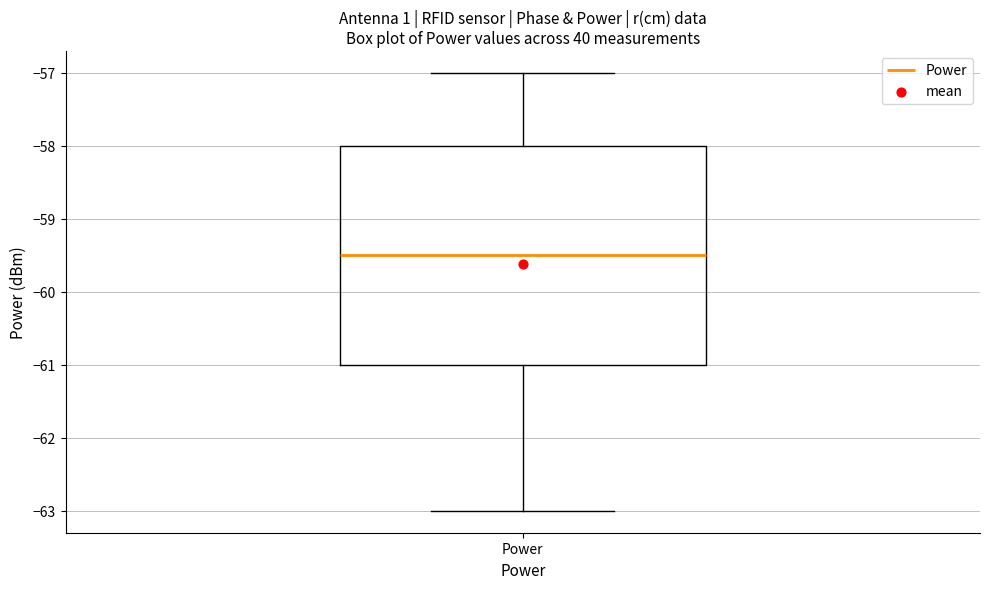

Transcribe this box plot: give where the median line is, the range the box spans, and where the two whiskers end, as read against the y-axis. The values are not printed on the chart, so give them approximately, as read against the axis.

median -59.5, box -61.0 to -58.0, whiskers -63.0 to -57.0